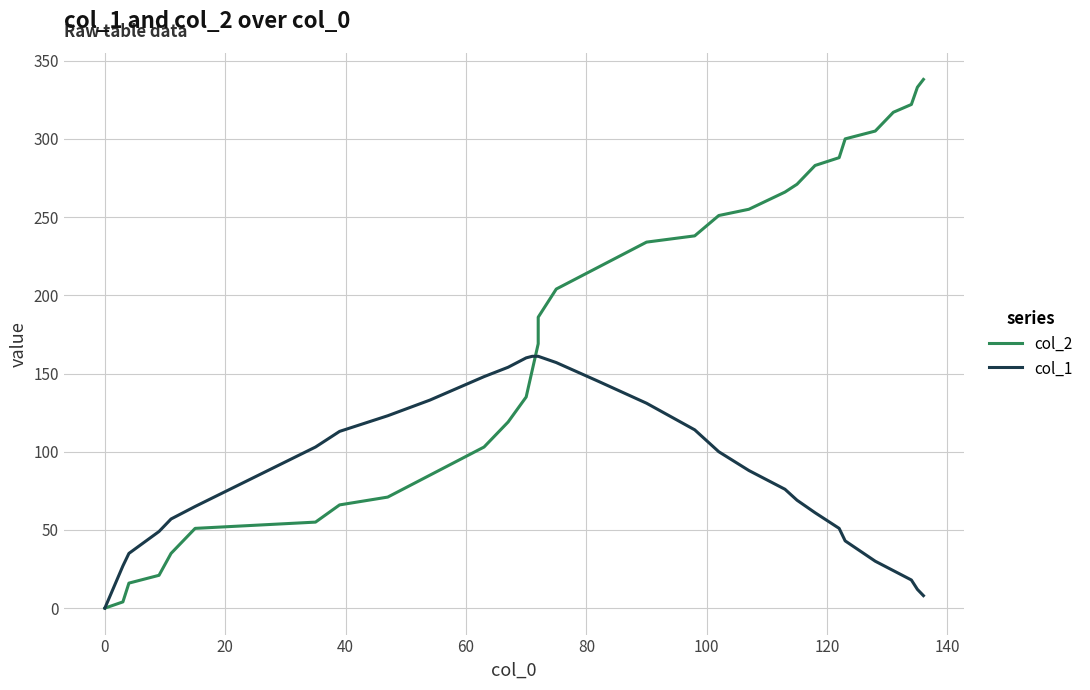

How many positive values does the col_1 series have?

31